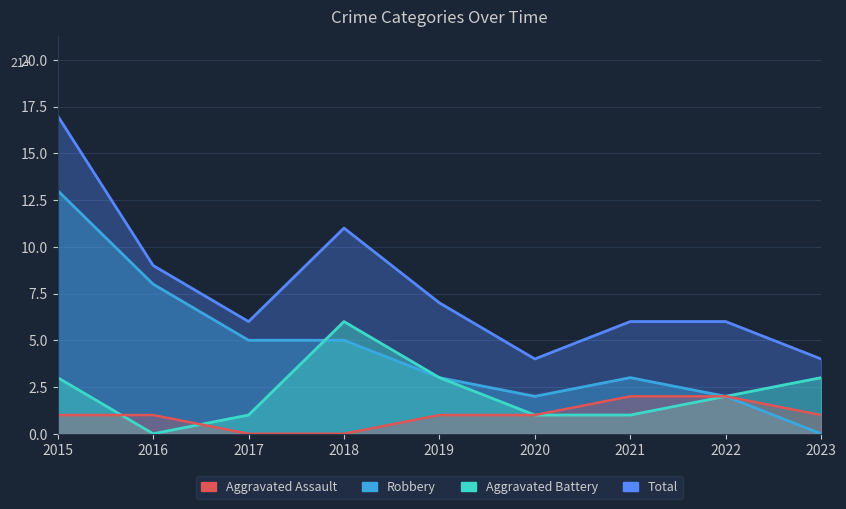

What is the difference between the Aggravated Assault values at 2017 and 2023?

1